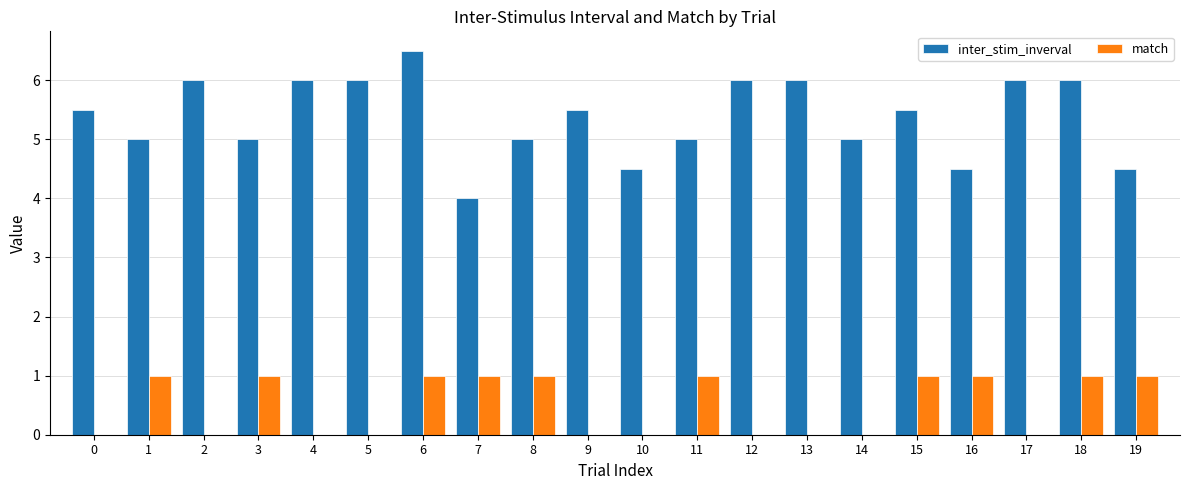

What is the maximum value shown in the chart?

6.5